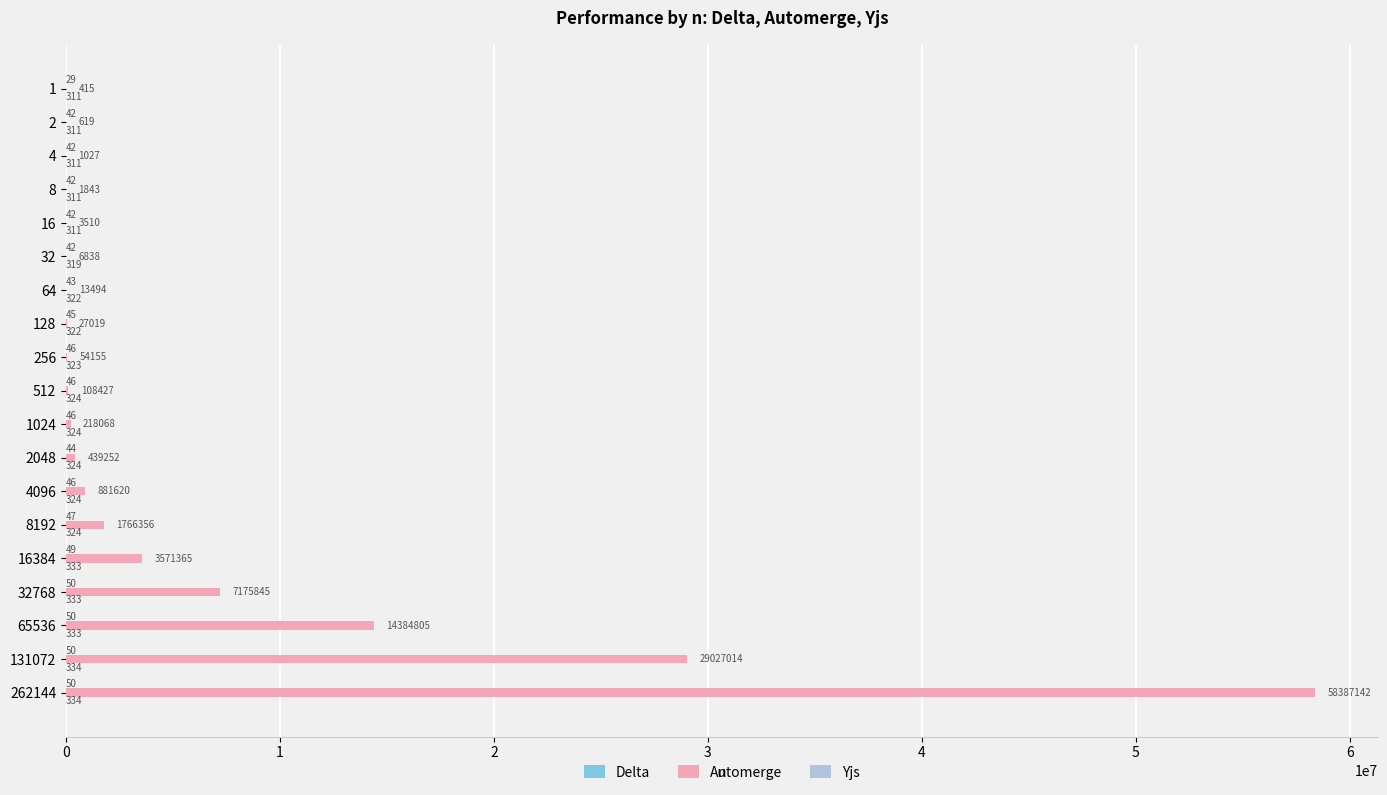

Which series changed the most between 4096 and 131072?

Automerge